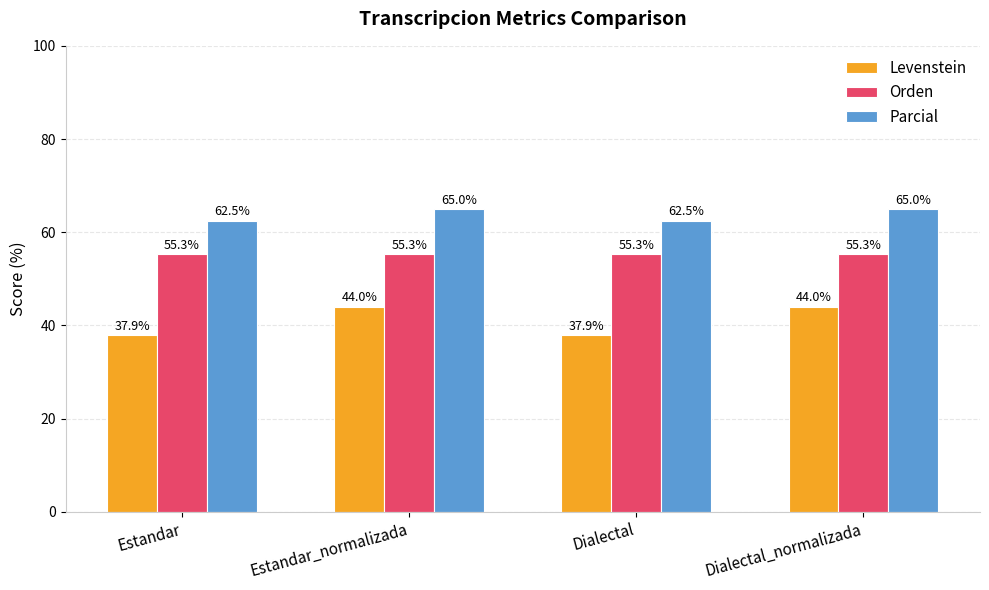

At how many categories does at least one series exceed 46?

4